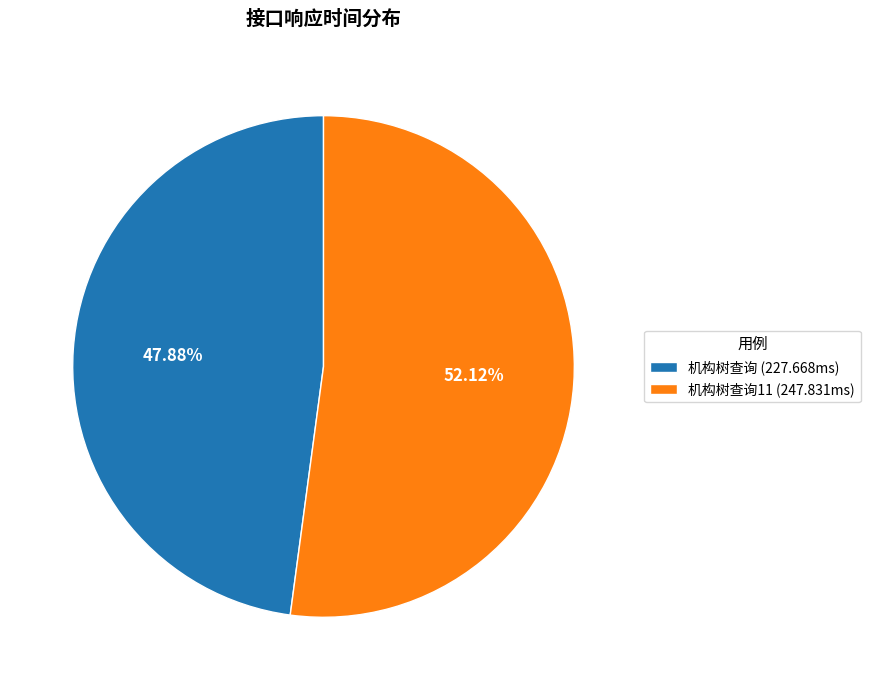

Do 机构树查询 (227.668ms) and 机构树查询11 (247.831ms) together represent more than half of the pie?

Yes